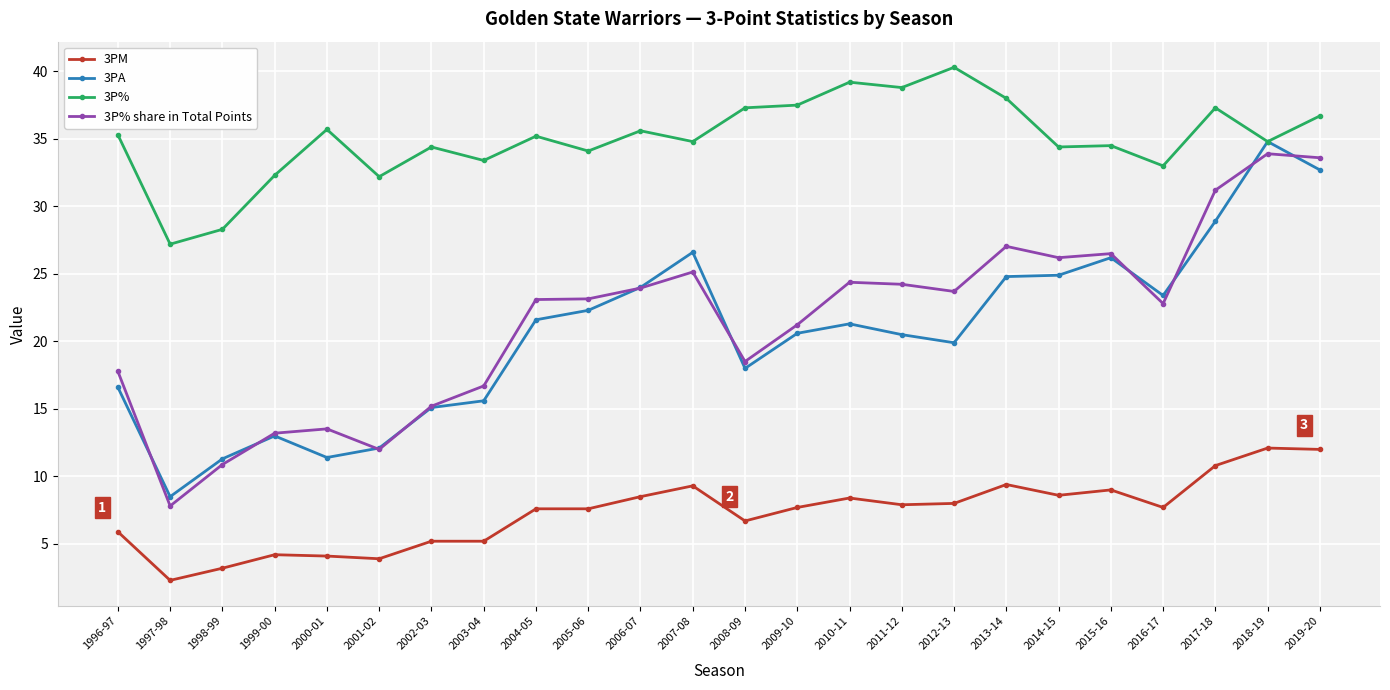

List the series in order of their peak value, lowest first.

3PM, 3P% share in Total Points, 3PA, 3P%